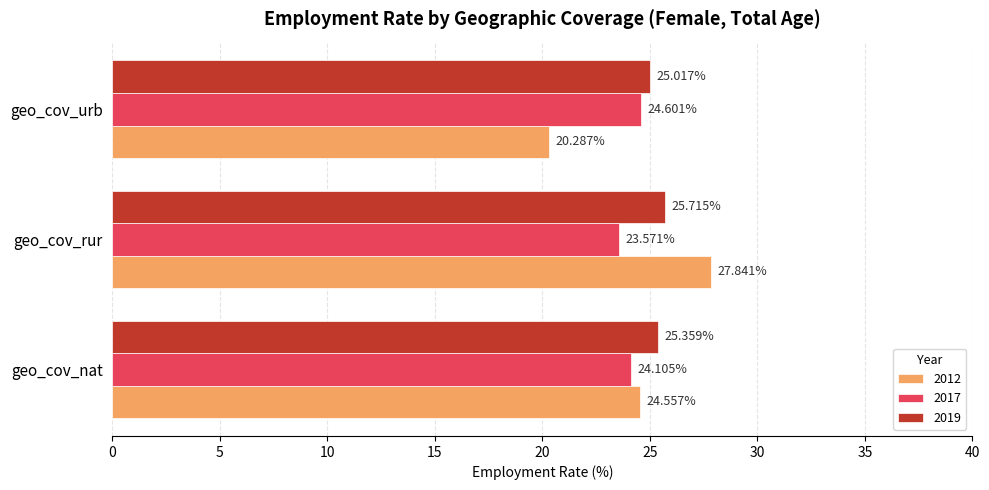

Which label corresponds to the smallest value in the chart?

geo_cov_urb